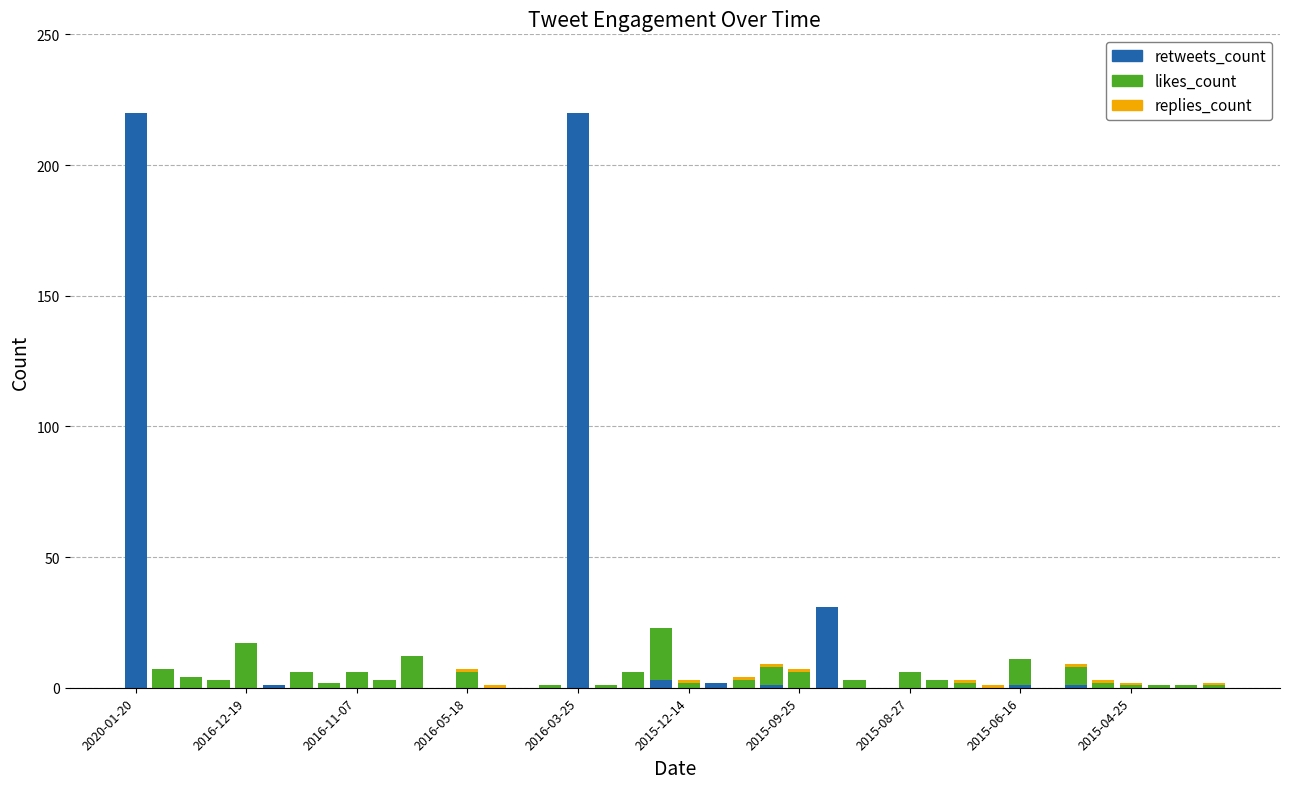

What is the highest value of the retweets_count series?

220